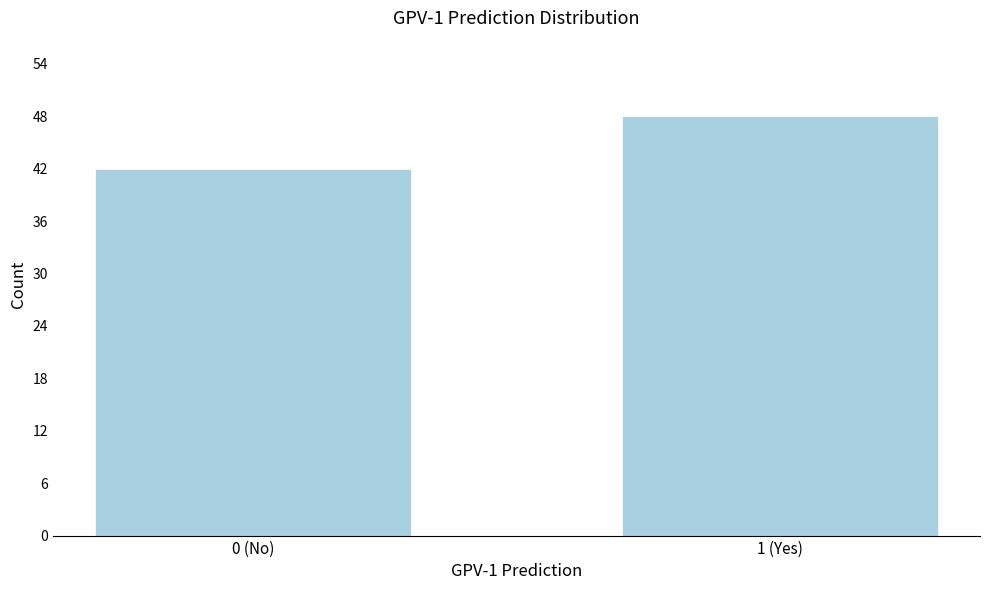

Reading left to right, list all the values displayed in this chart.

42	48